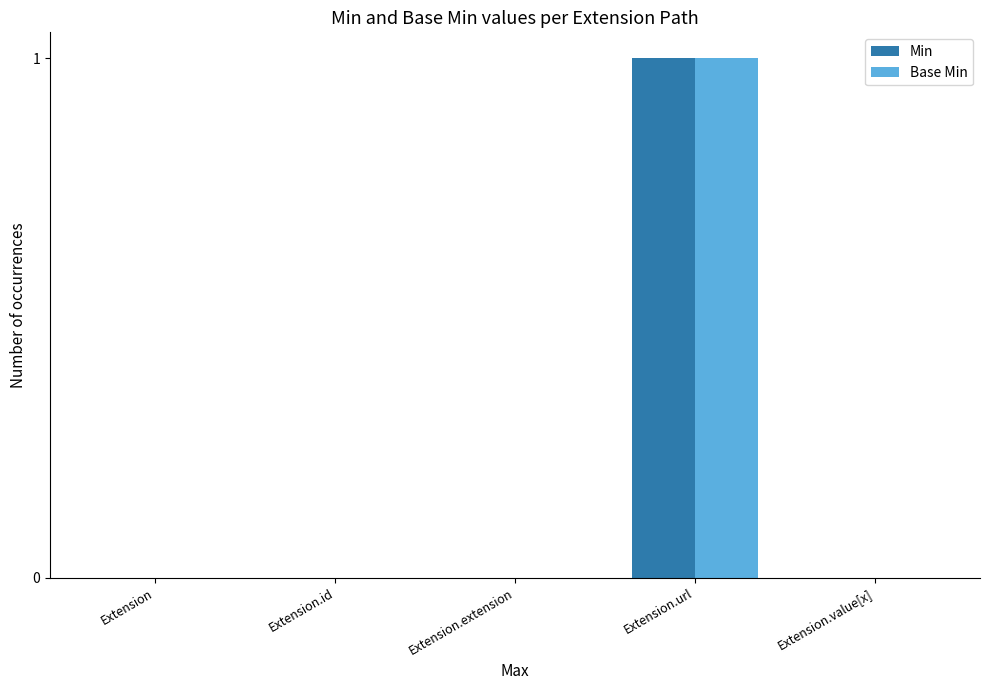

Are the bars grouped side by side (vs. stacked)?

Yes